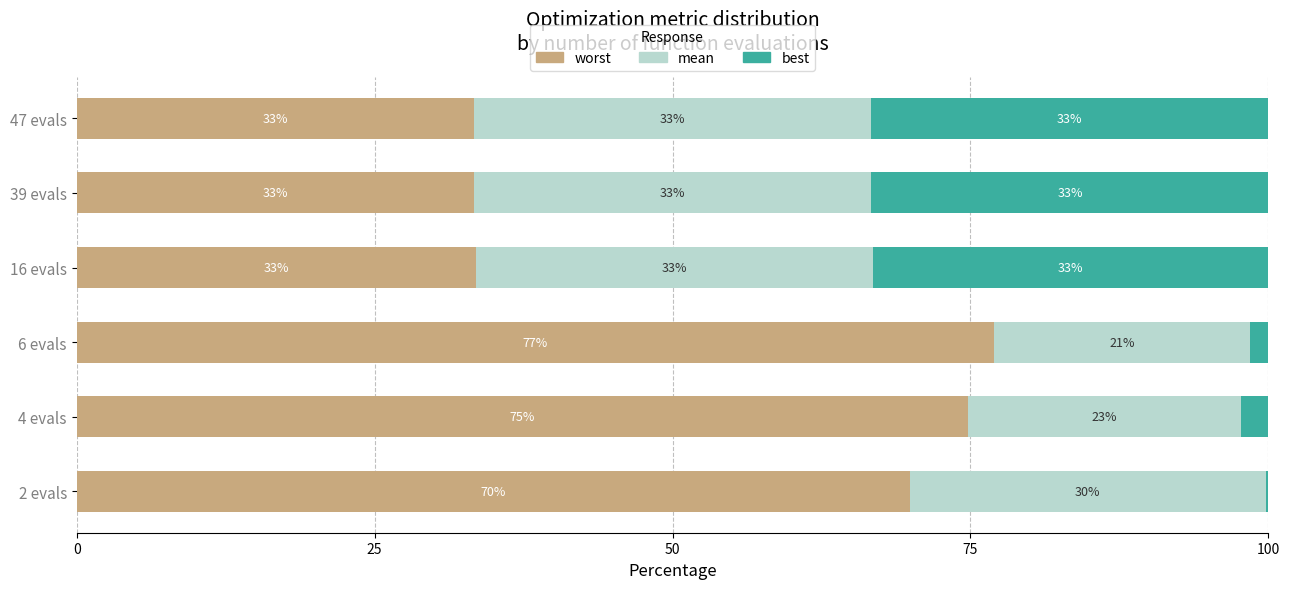

Rank the series by their maximum value, from lowest to highest.

best, mean, worst